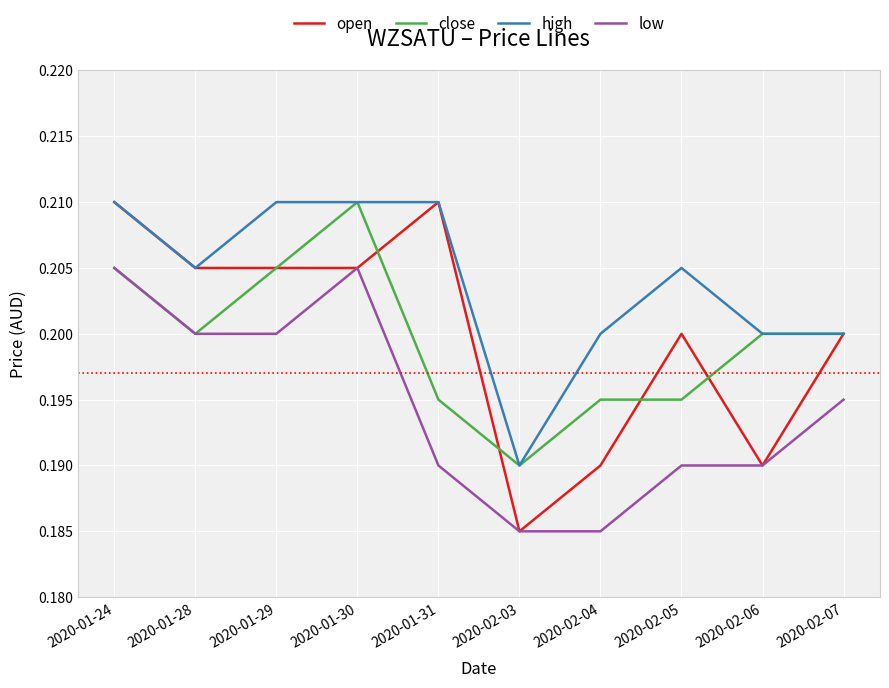

Which category has the highest value in the close series?

2020-01-30